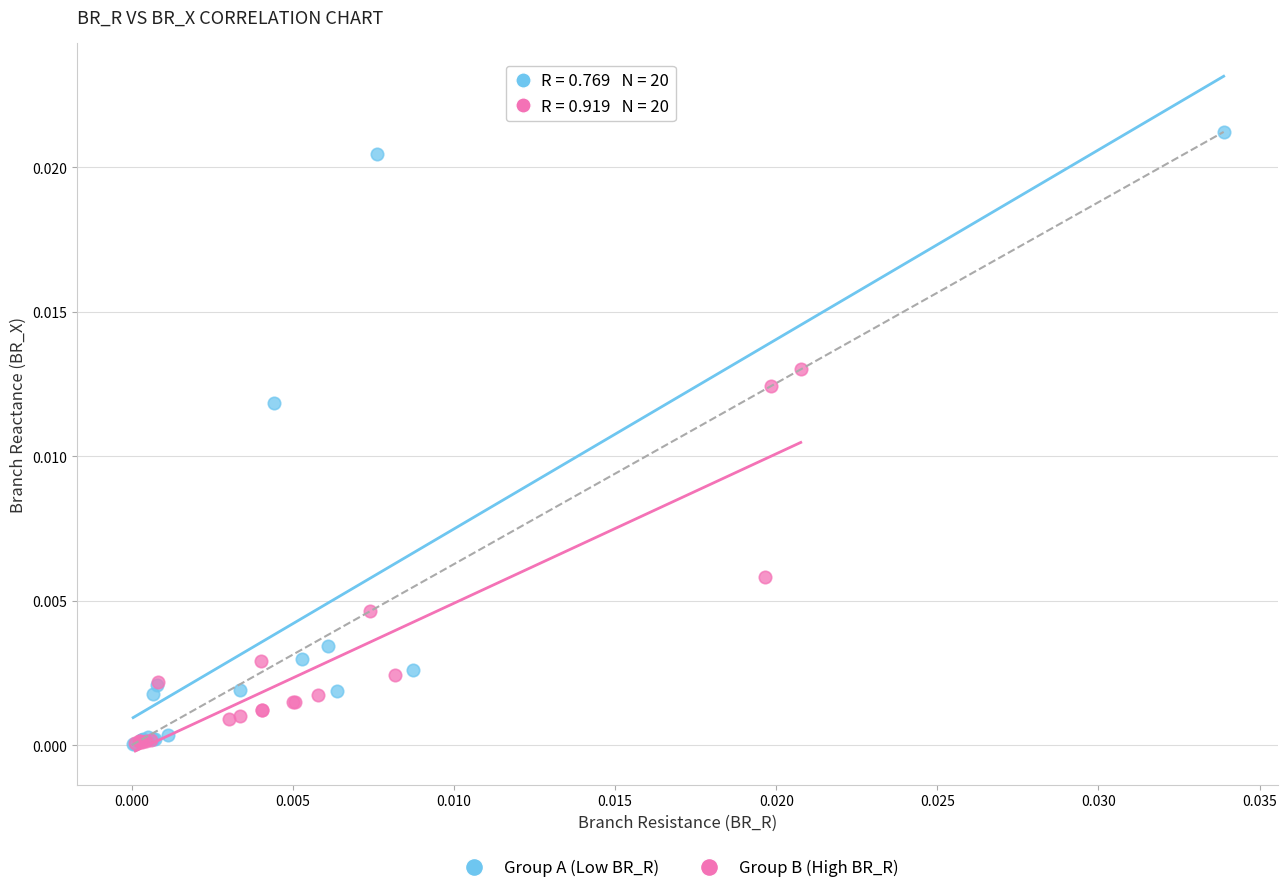

Which series reaches the maximum Y coordinate?

Group A (Low BR_R)